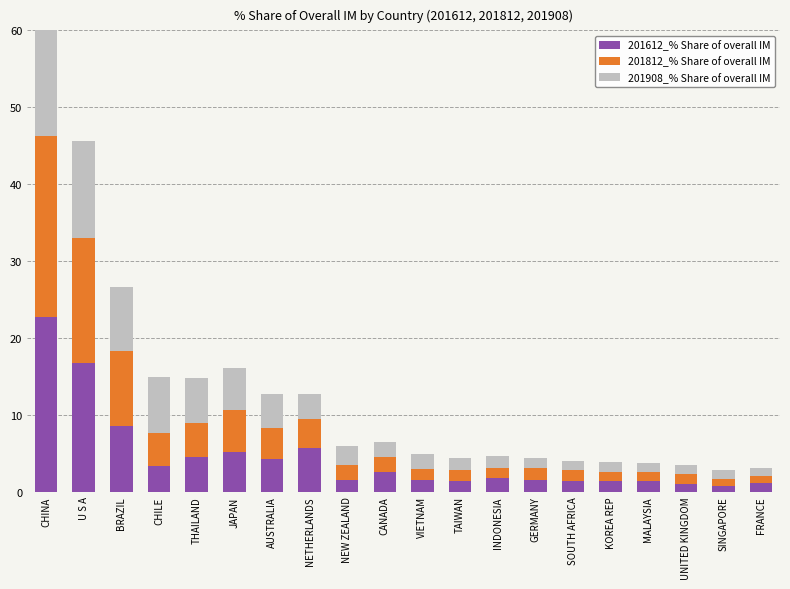

Which series has the largest total across all categories?

201908_% Share of overall IM